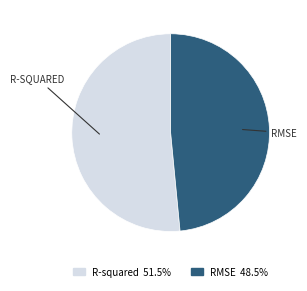

Is there a majority slice in this chart?

Yes